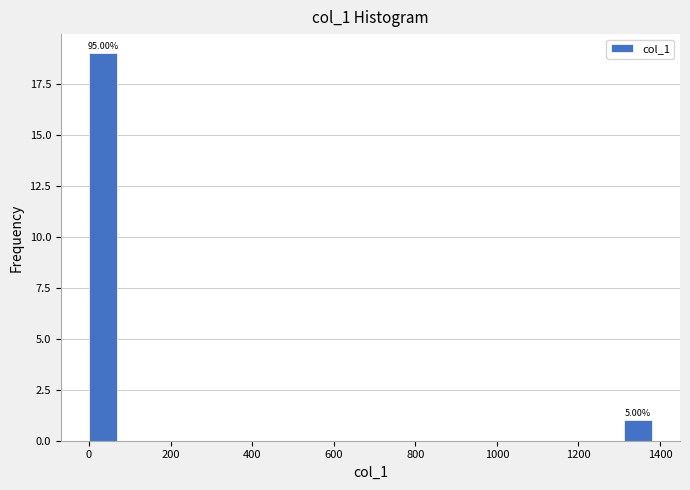

Read against the x-axis, roughly where is the centre of the tallest bar?

40